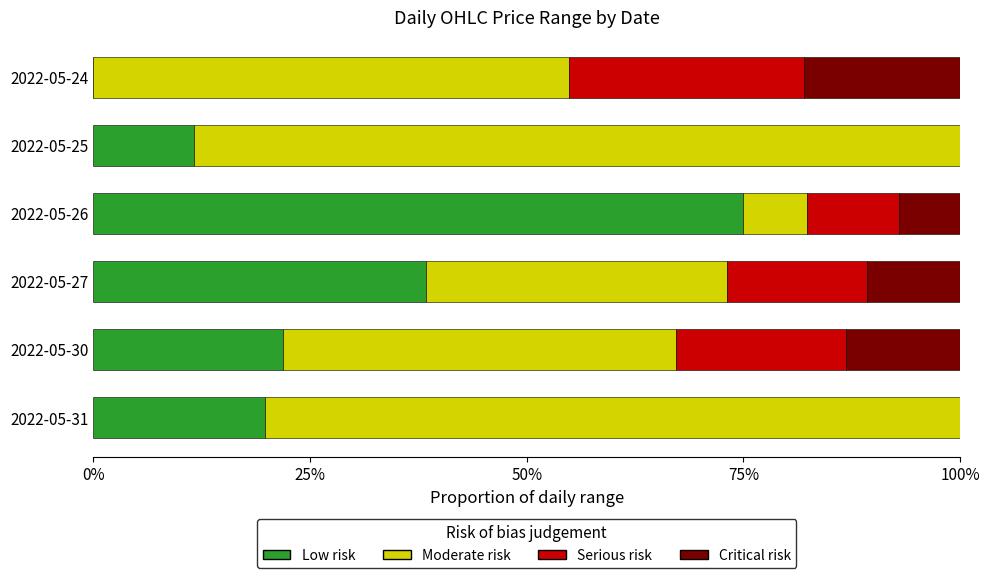

What is the total value across all series at 2022-05-24?

100.0